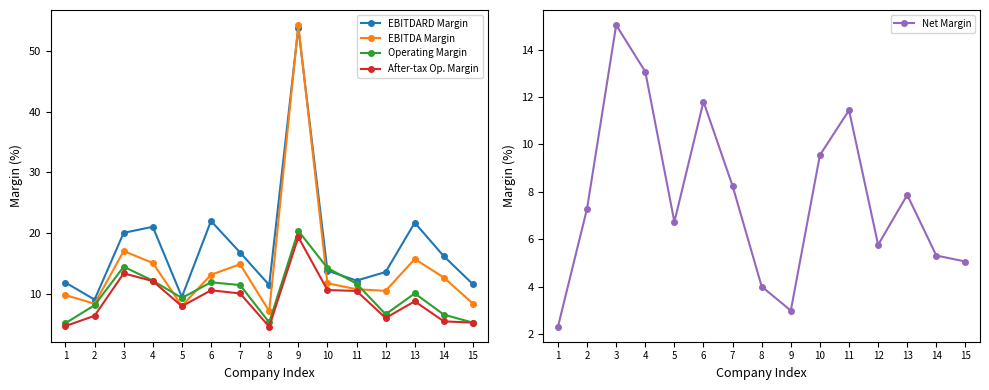

True or false: After-tax Op. Margin has more than 0 interior local peaks.

True